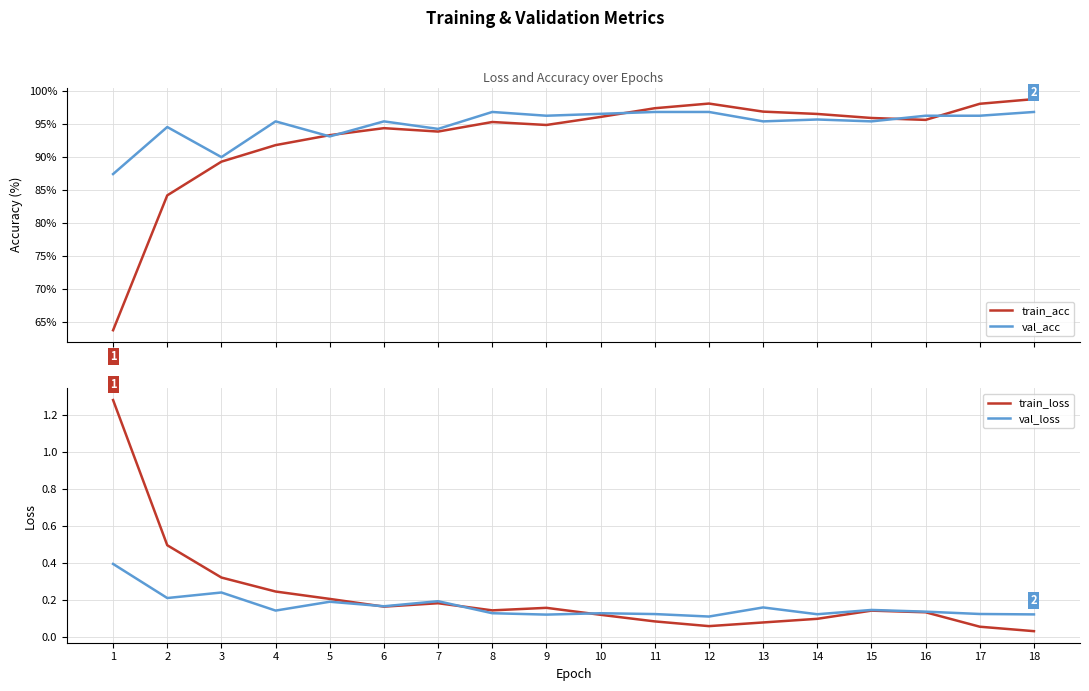

At which category is the sum across all series the highest?

18